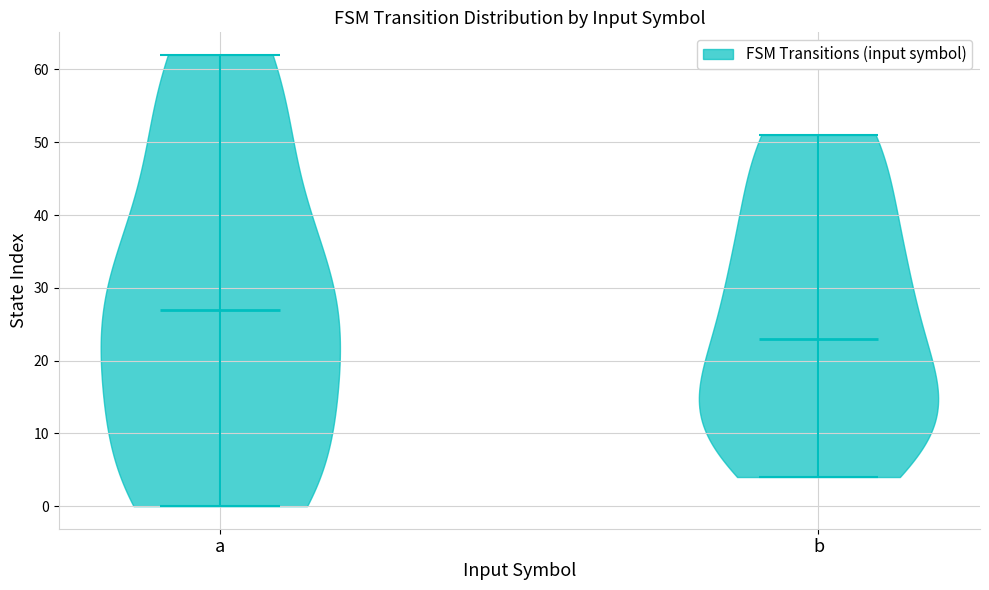

What is the highest point the violin for b reaches on the y-axis? The values are not printed on the chart, so give them approximately, as read against the axis.

51